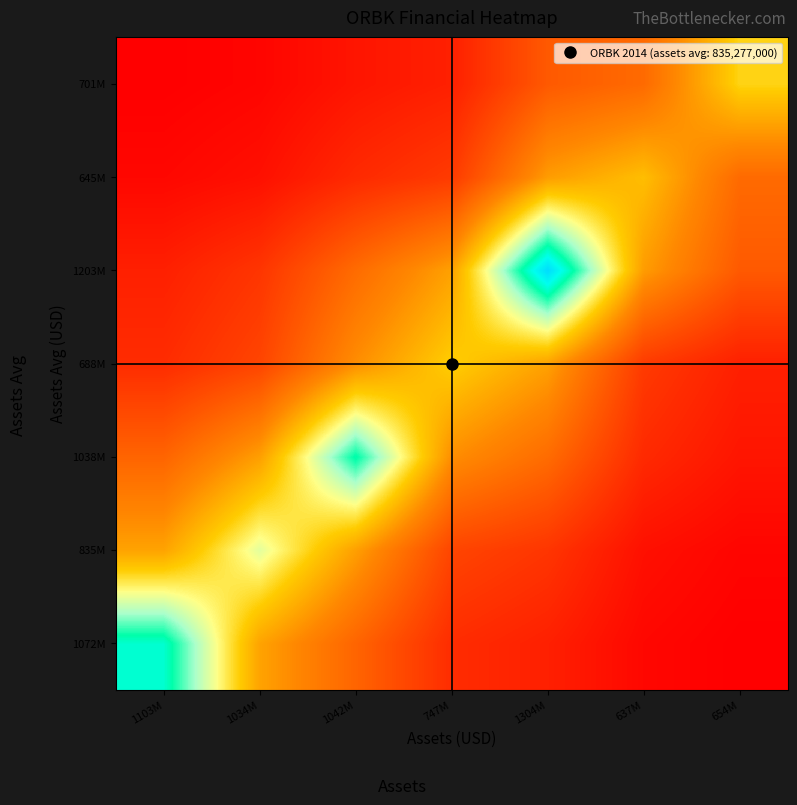

Reading right to left, extract all data points from this chart.

1072M: 654M=44139596.7	637M=70498064.9	1304M=153997612.8	747M=196388289.4	1042M=388170843.4	1034M=578529413.6	1103M=1072390500.0
835M: 654M=63042161.4	637M=100186747.8	1304M=227445553.2	747M=280174959.1	1042M=568077222.4	1034M=835277000.0	1103M=578529413.6
1038M: 654M=117651664.6	637M=187788462.5	1304M=412269338.0	747M=523386527.1	1042M=1037925000.0	1034M=568077222.4	1103M=388170843.4
688M: 654M=154925573.6	637M=245229539.1	1304M=573570419.0	747M=687912000.0	1042M=523386527.1	1034M=280174959.1	1103M=196388289.4
1203M: 654M=350248451.1	637M=560645857.1	1304M=1203403500.0	747M=573570419.0	1042M=412269338.0	1034M=227445553.2	1103M=153997612.8
645M: 654M=408206809.7	637M=645294000.0	1304M=560645857.1	747M=245229539.1	1042M=187788462.5	1034M=100186747.8	1103M=70498064.9
701M: 654M=700744500.0	637M=408206809.7	1304M=350248451.1	747M=154925573.6	1042M=117651664.6	1034M=63042161.4	1103M=44139596.7